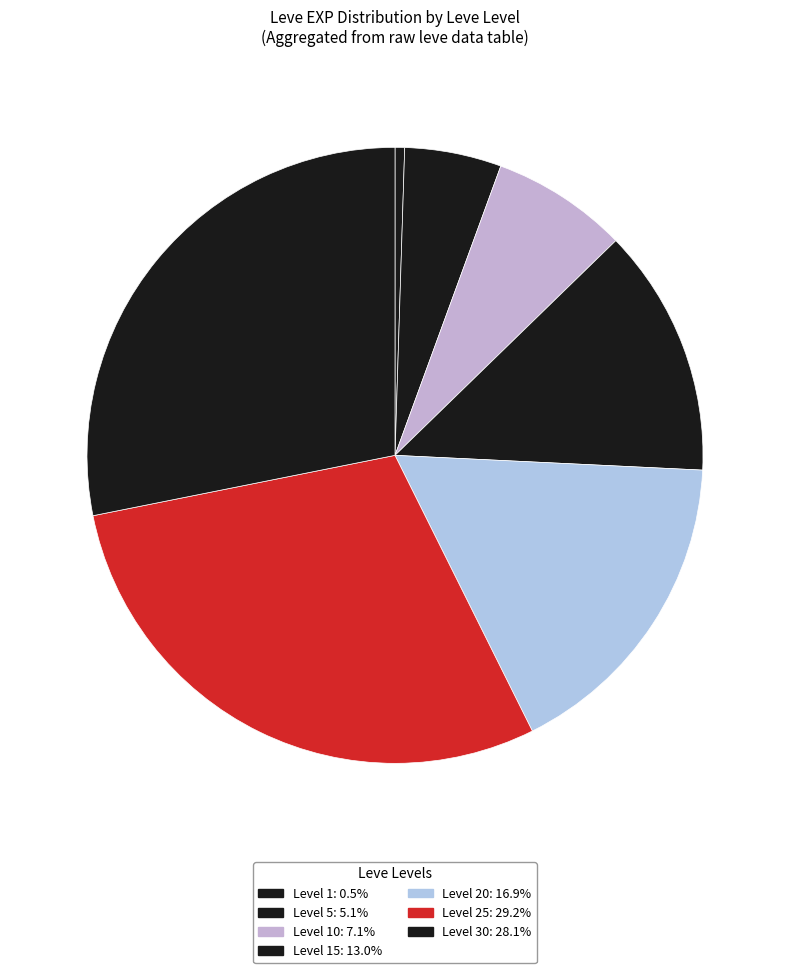

How many segments does this pie chart have?

7